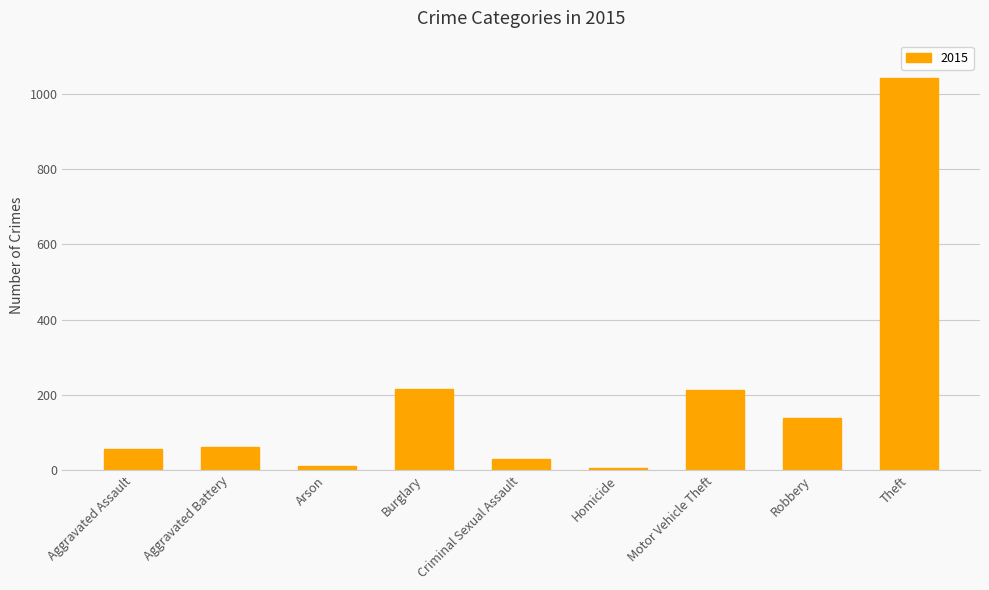

What is the average value?

196